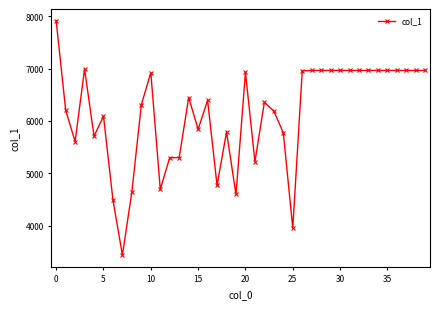

What is the minimum value shown in the chart?

3437